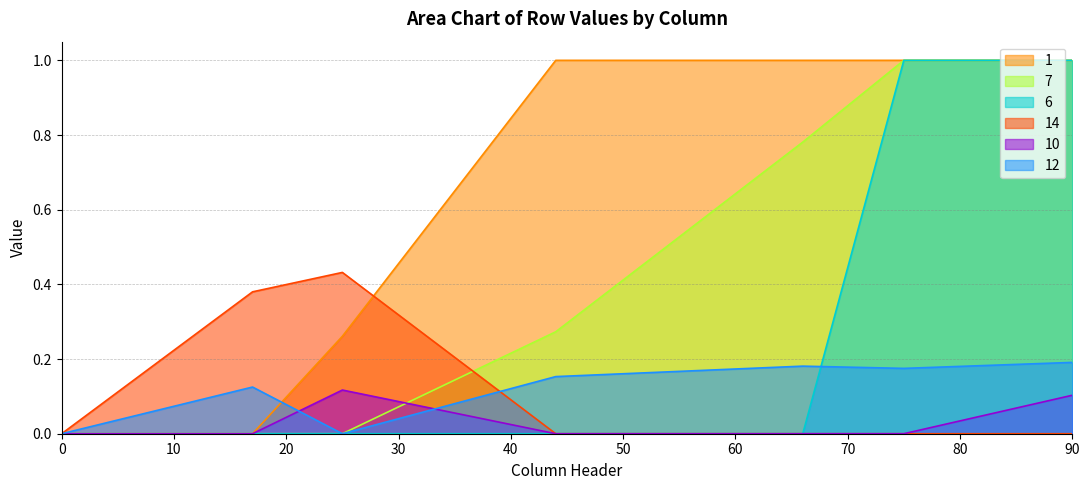

How many intersections are there between 12 and 14?

1